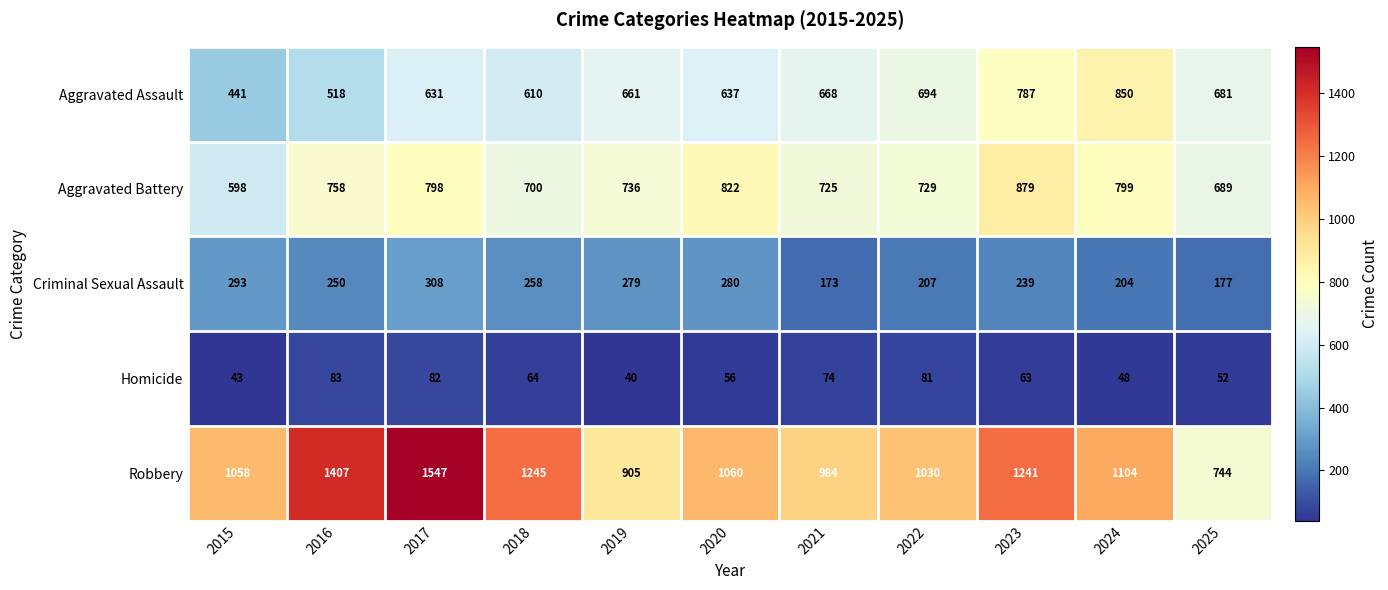

True or false: Aggravated Battery has a value of 729 at 2022.

True